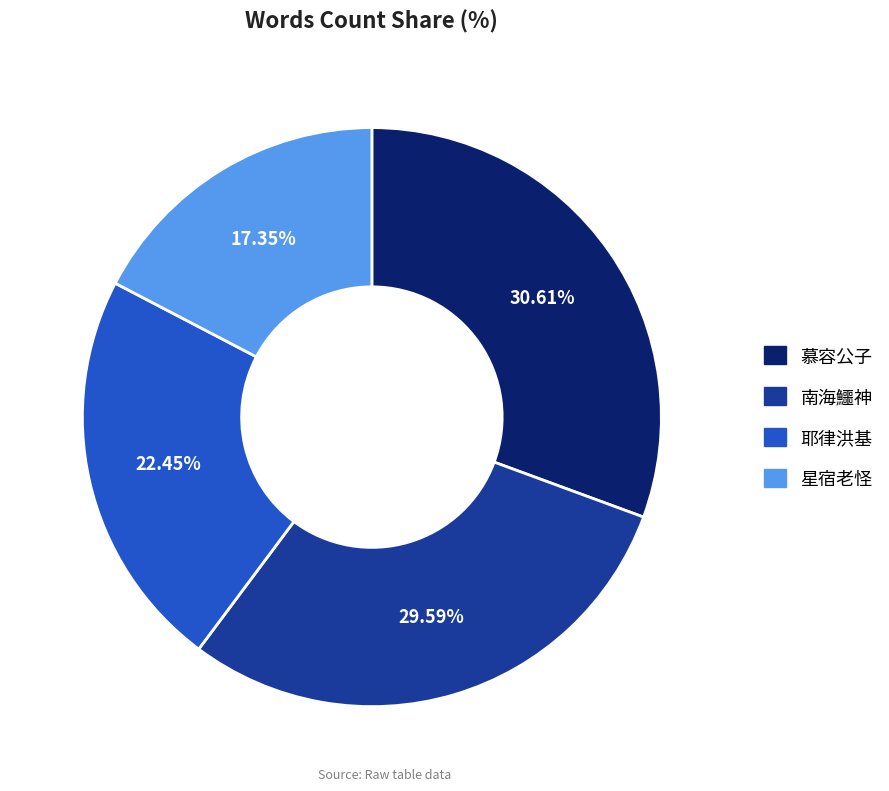

Approximately how many times larger is the value at 南海鱷神 compared to 星宿老怪?

1.7